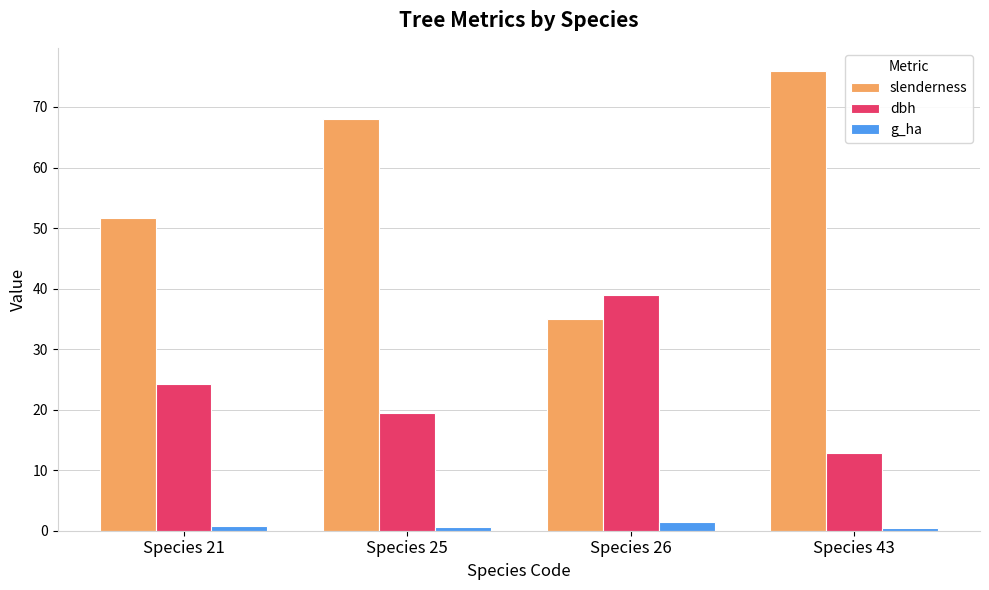

Are the bars grouped side by side (vs. stacked)?

Yes